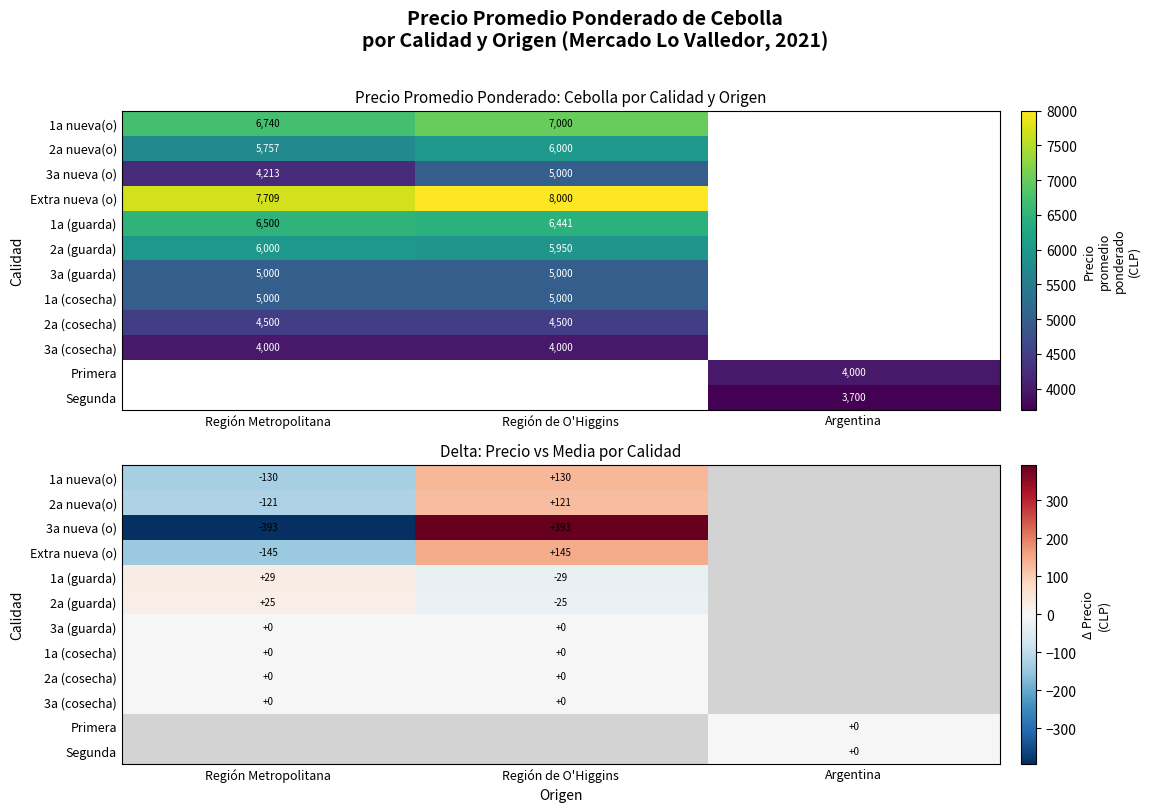

At which label is 1a nueva(o) closest to 0?

Región Metropolitana